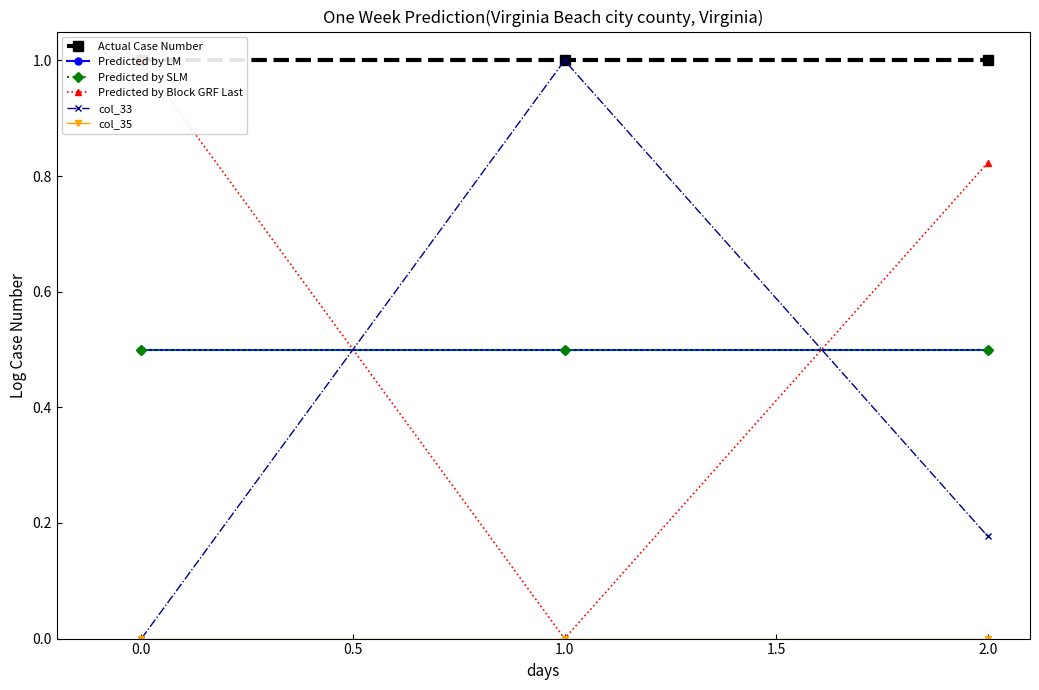

Reading left to right, list all the values displayed in this chart.

Actual Case Number: 1.0	1.0	1.0
Predicted by LM: 0.5	0.5	0.5
Predicted by SLM: 0.5	0.5	0.5
Predicted by Block GRF Last: 1.0	0.0	0.8
col_33: 0.0	1.0	0.2
col_35: 0.0	0.0	0.0